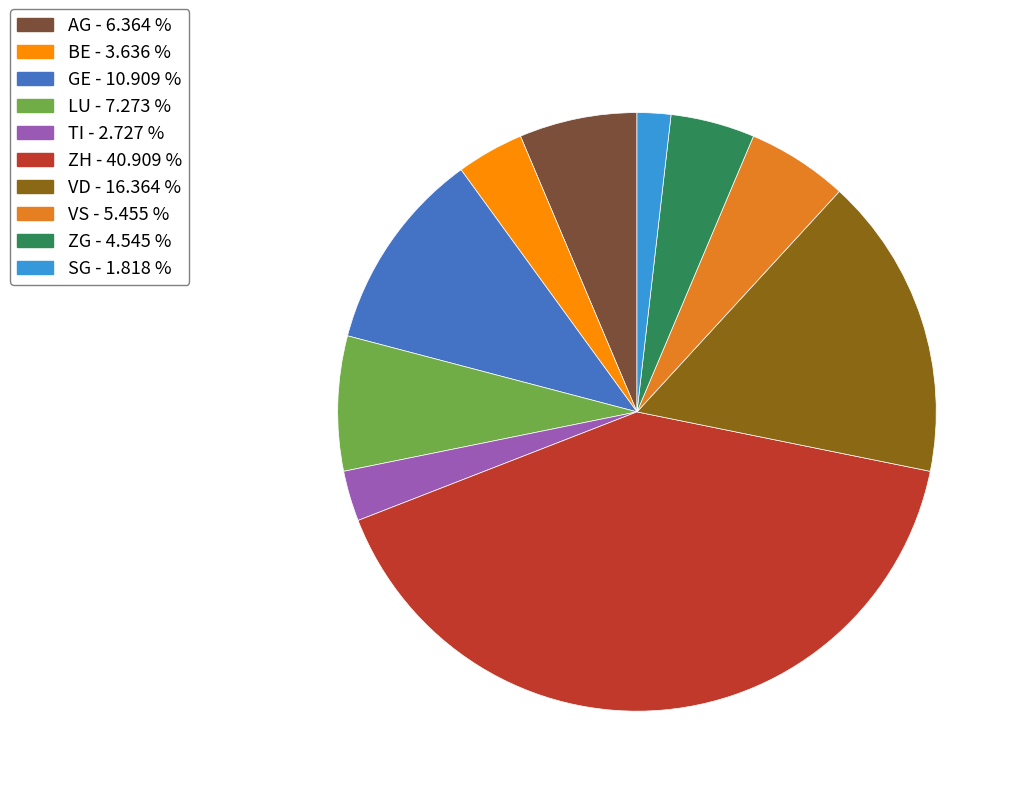

Is BE - 3.636 % the majority of the pie?

No